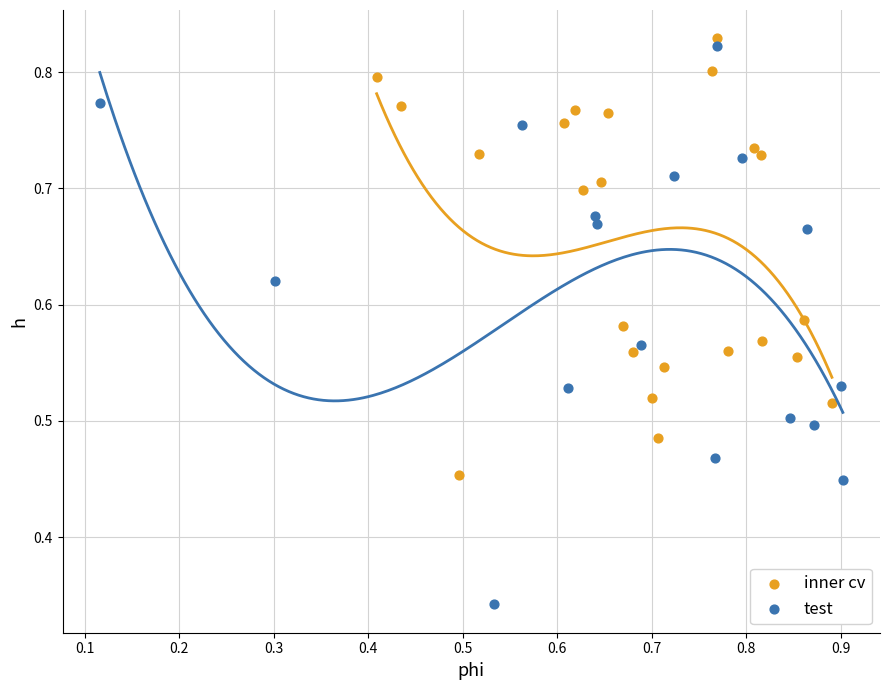

Which series has the widest spread of Y values?

test